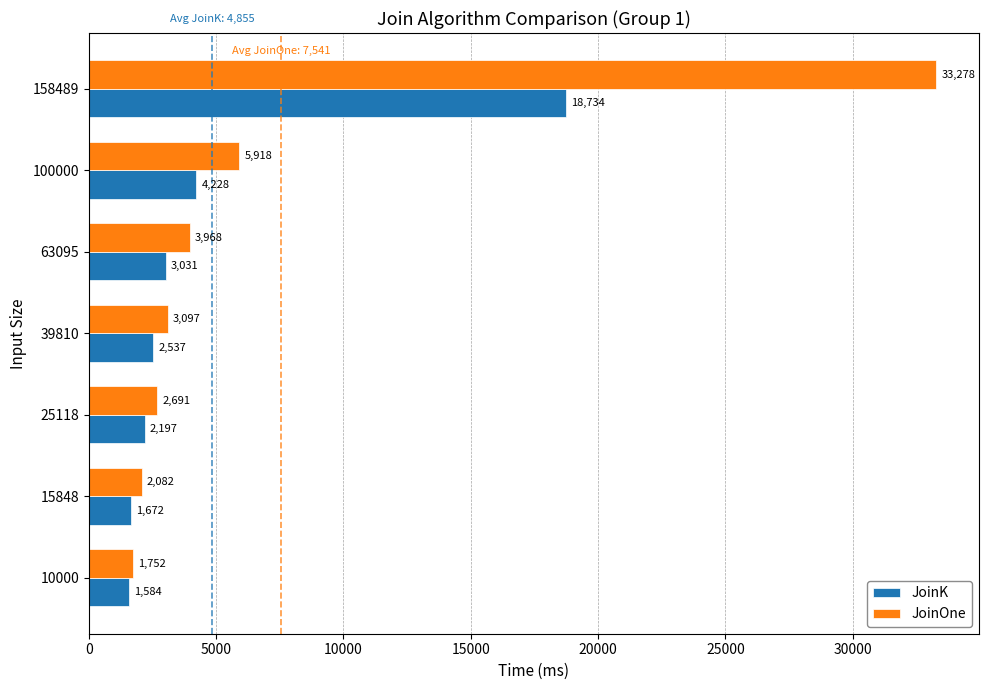

The JoinOne series shows 3152 at 15848. True or false?

False